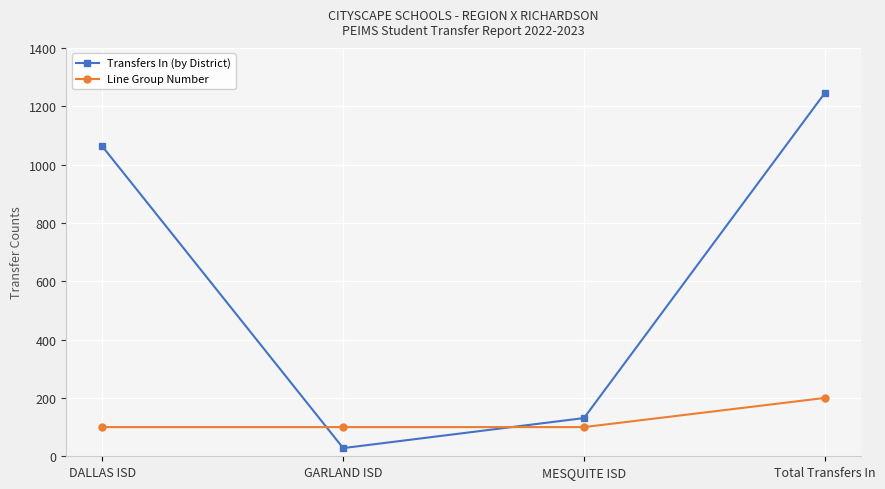

What is the minimum value for Line Group Number?

100